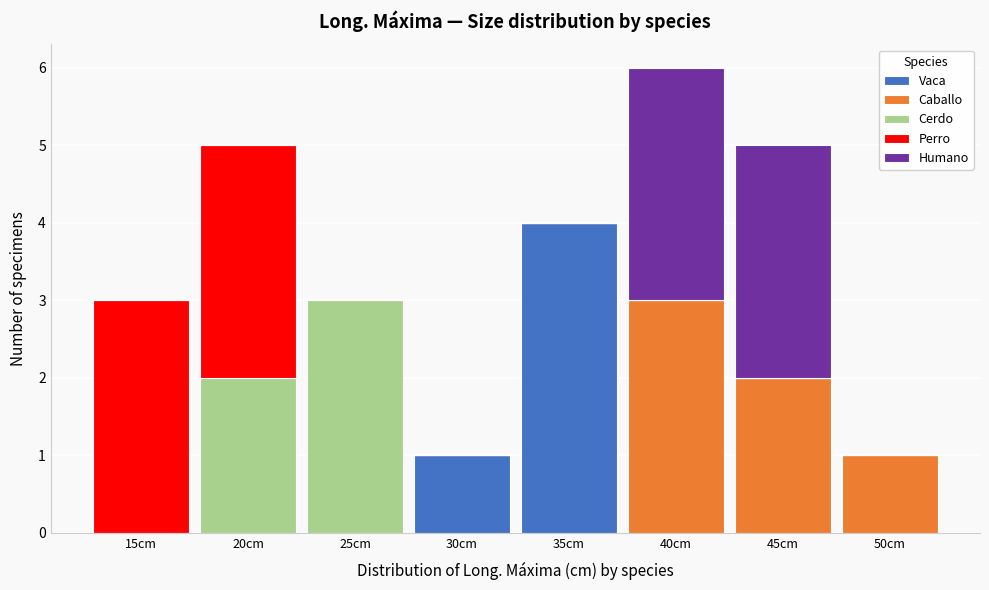

At which label does Vaca reach its peak?

35cm